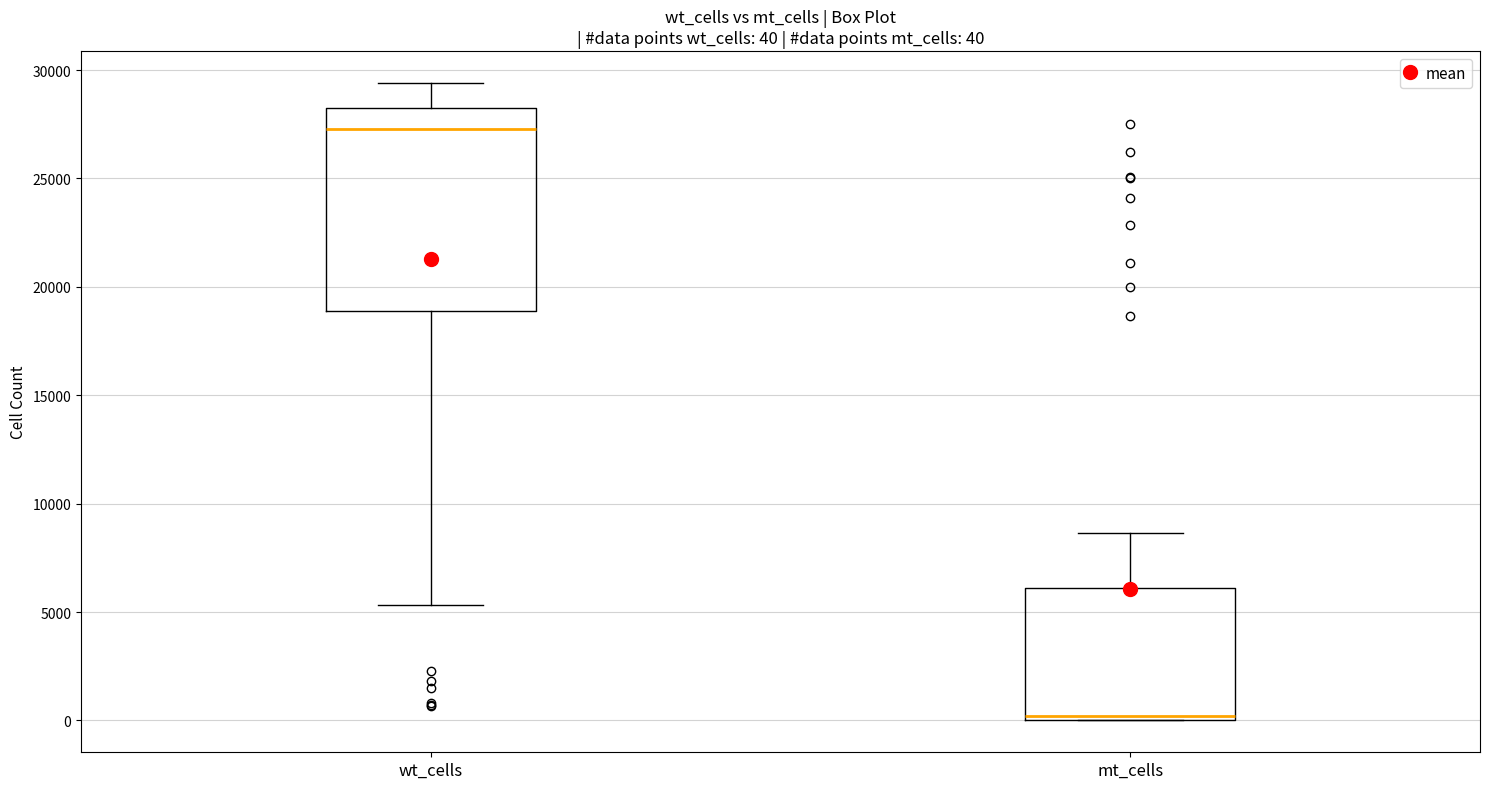

Which box has the lowest median line?

mt_cells